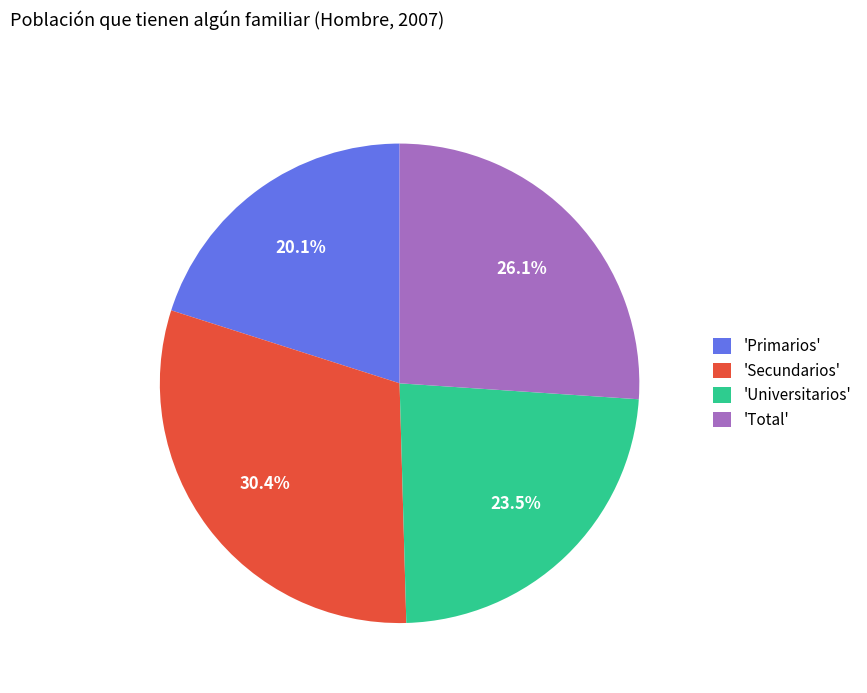

Which has a higher value, 'Secundarios' or 'Universitarios'?

'Secundarios'